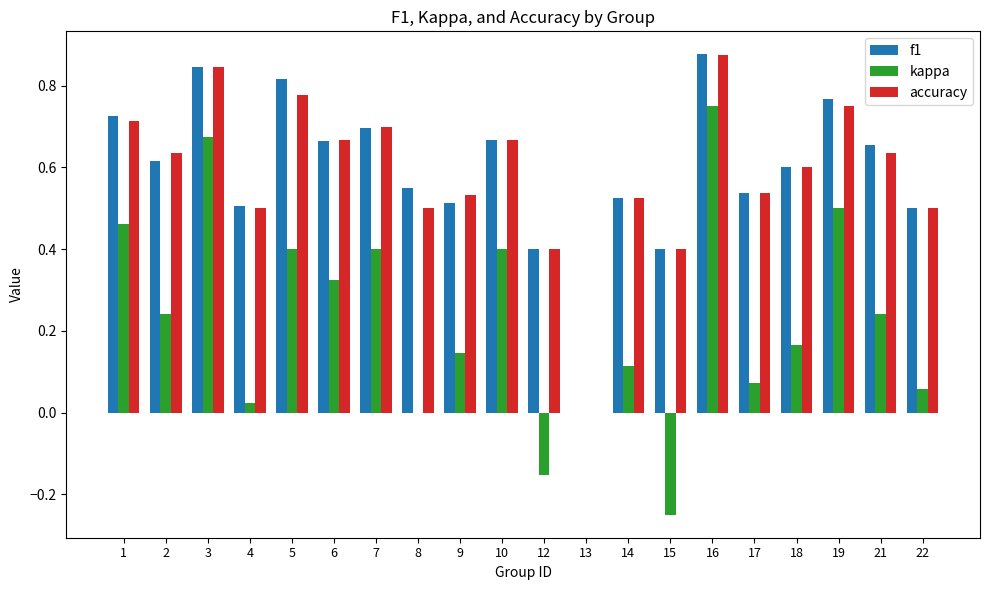

What is the sum of all accuracy values?

11.8